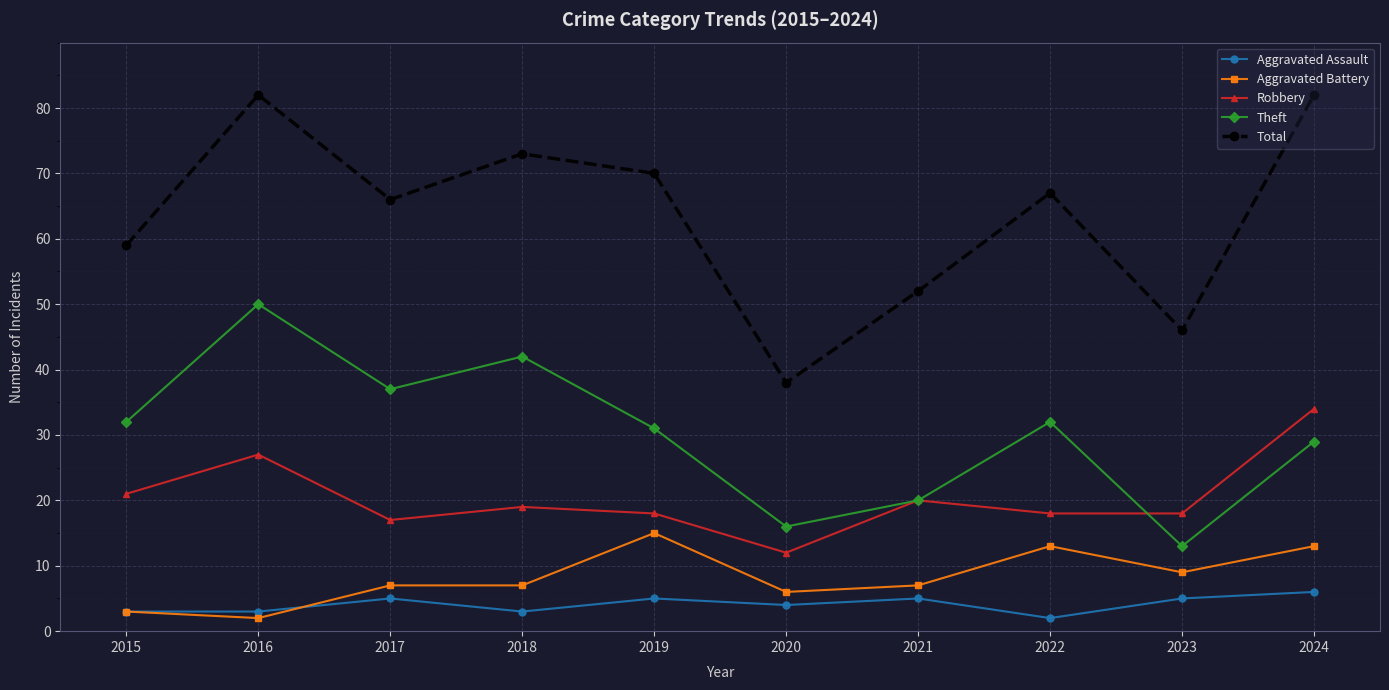

At which label does Total reach its minimum?

2020